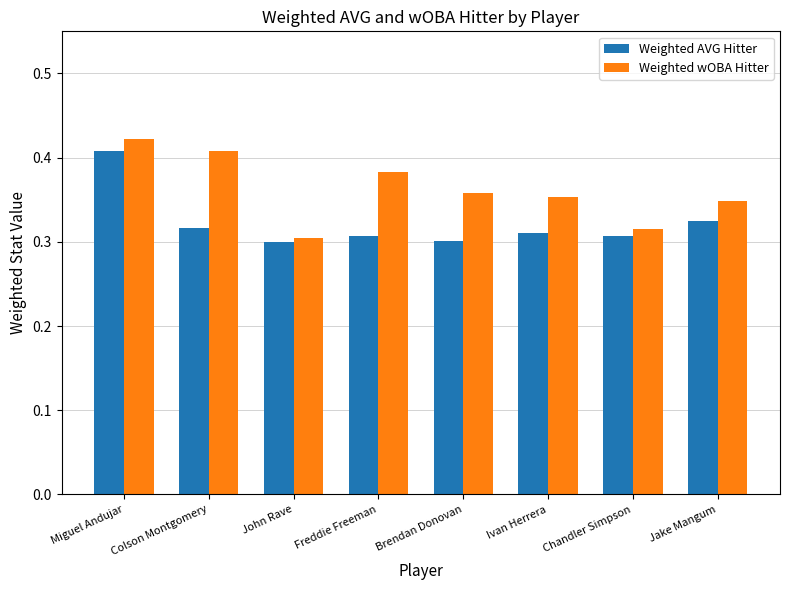

What is the label of the 7th bar from the left?

Chandler Simpson